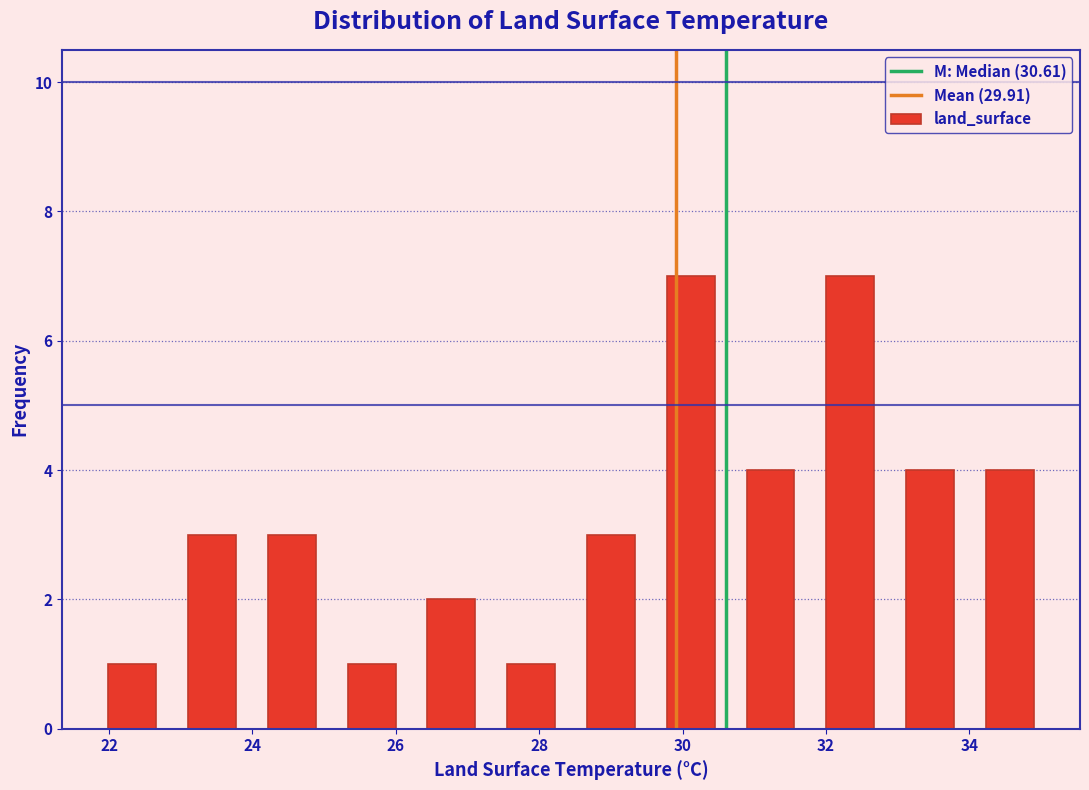

Reading left to right, list every bar in this chart as the range it spans on the x-axis followed by its height. Neither the bar edges nor the heights are printed on the chart, so give them approximately, as read against the axes.

21.8 to 22.8: 1
22.8 to 24.0: 3
24.0 to 25.2: 3
25.2 to 26.2: 1
26.2 to 27.4: 2
27.4 to 28.4: 1
28.4 to 29.6: 3
29.6 to 30.6: 7
30.6 to 31.8: 4
31.8 to 32.8: 7
32.8 to 34.0: 4
34.0 to 35.2: 4